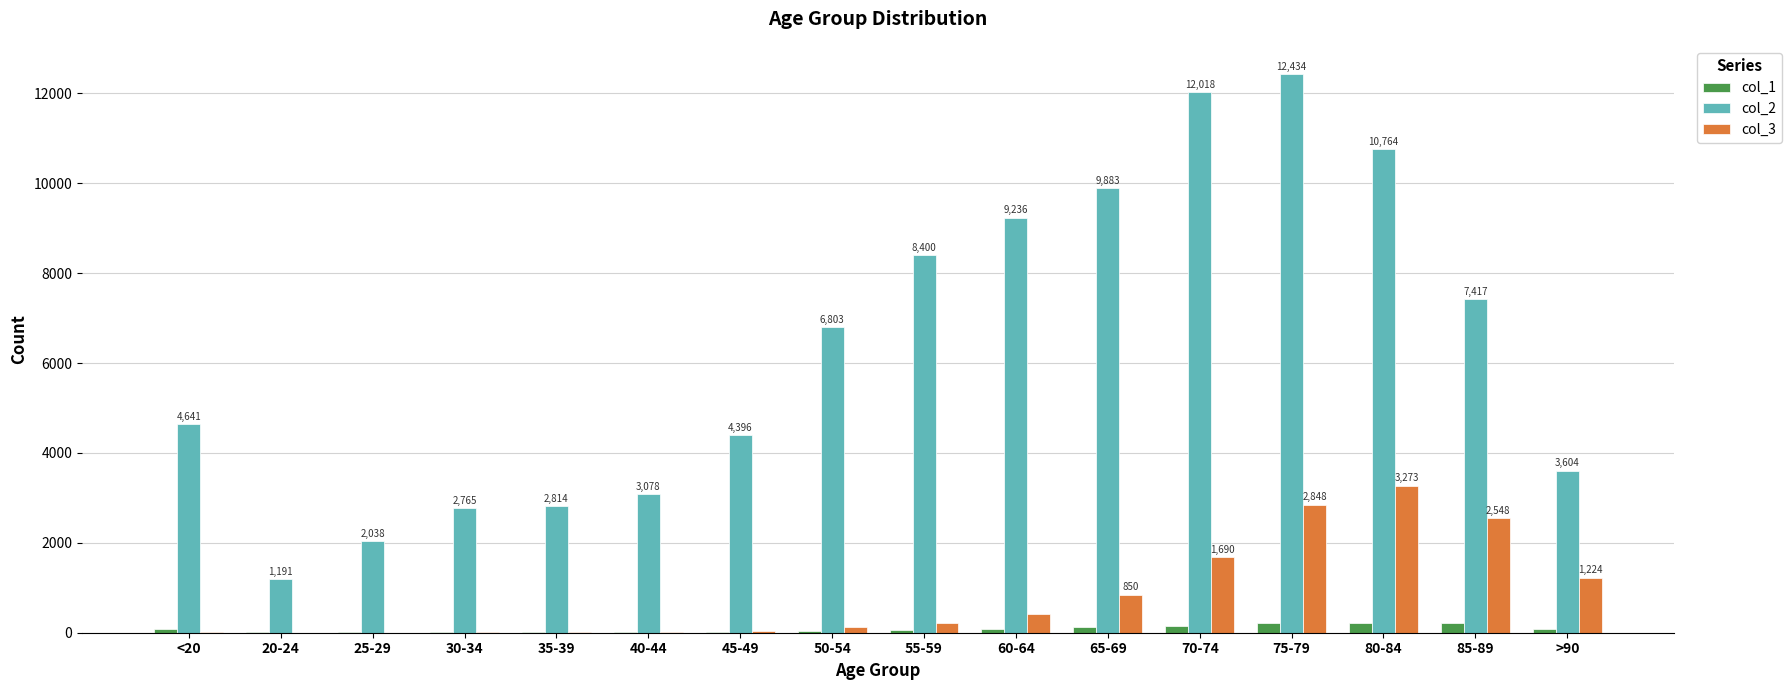

The value of col_2 at 50-54 is 6803. True or false?

True